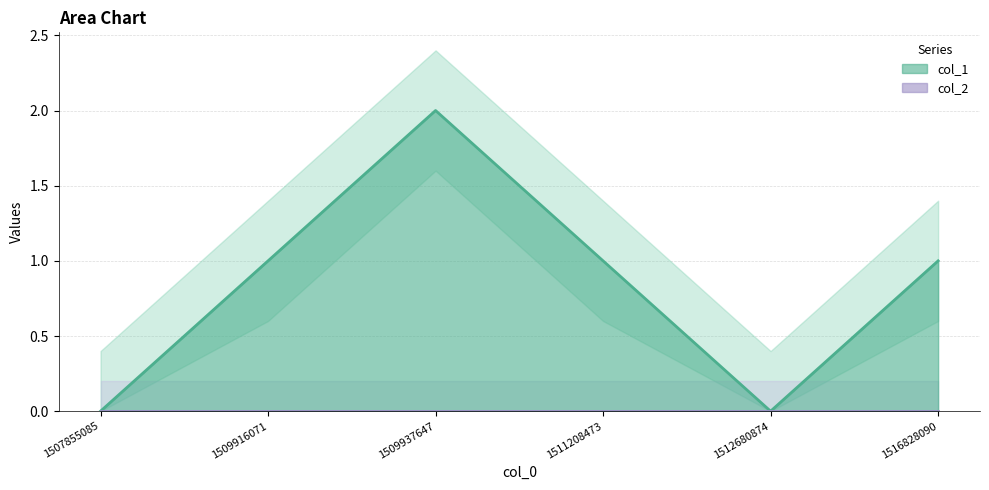

True or false: the data shows 2 at 1509937647.

True